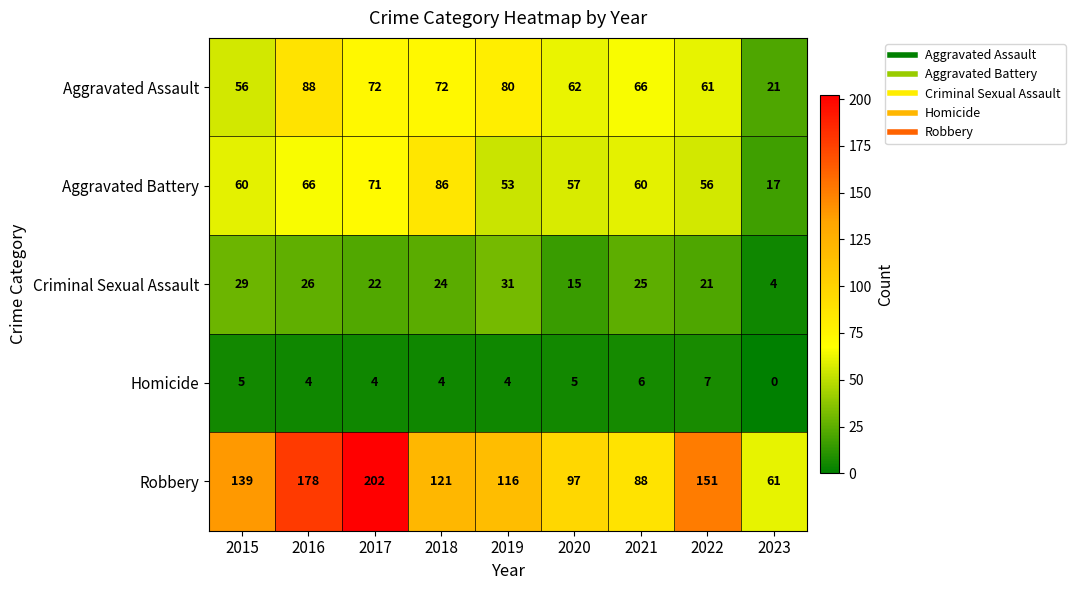

What is the total value across all series at 2019?

284